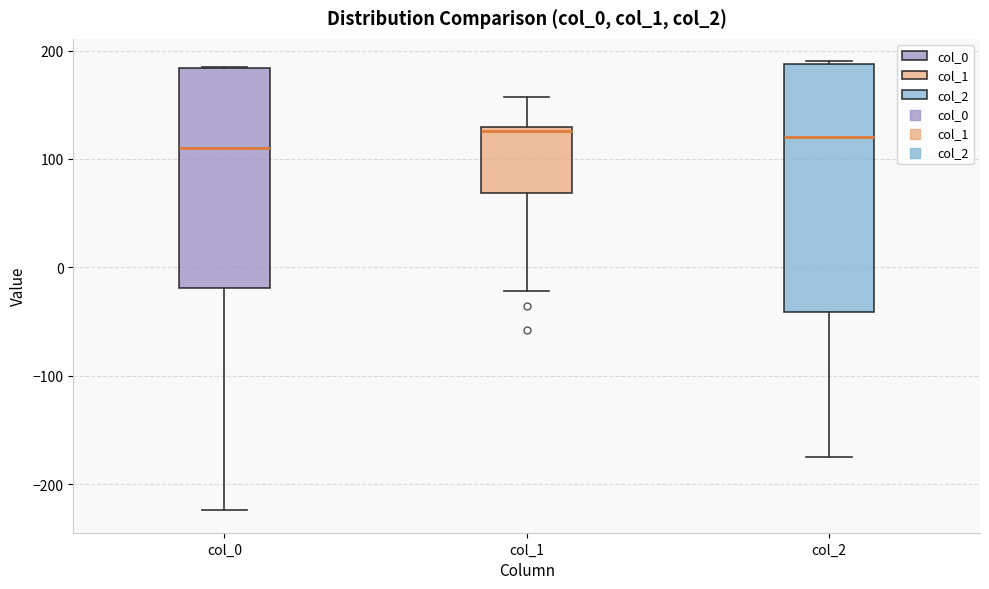

Reading left to right, transcribe this box plot: for each box, give where its median line is, the range the box spans, and where its two whiskers end, as read against the y-axis. The values are not printed on the chart, so give them approximately, as read against the axis.

col_0: median 110, box -20 to 180, whiskers -220 to 180
col_1: median 130 (just below the box's upper edge), box 70 to 130, whiskers -20 to 160
col_2: median 120, box -40 to 190, whiskers -180 to 190